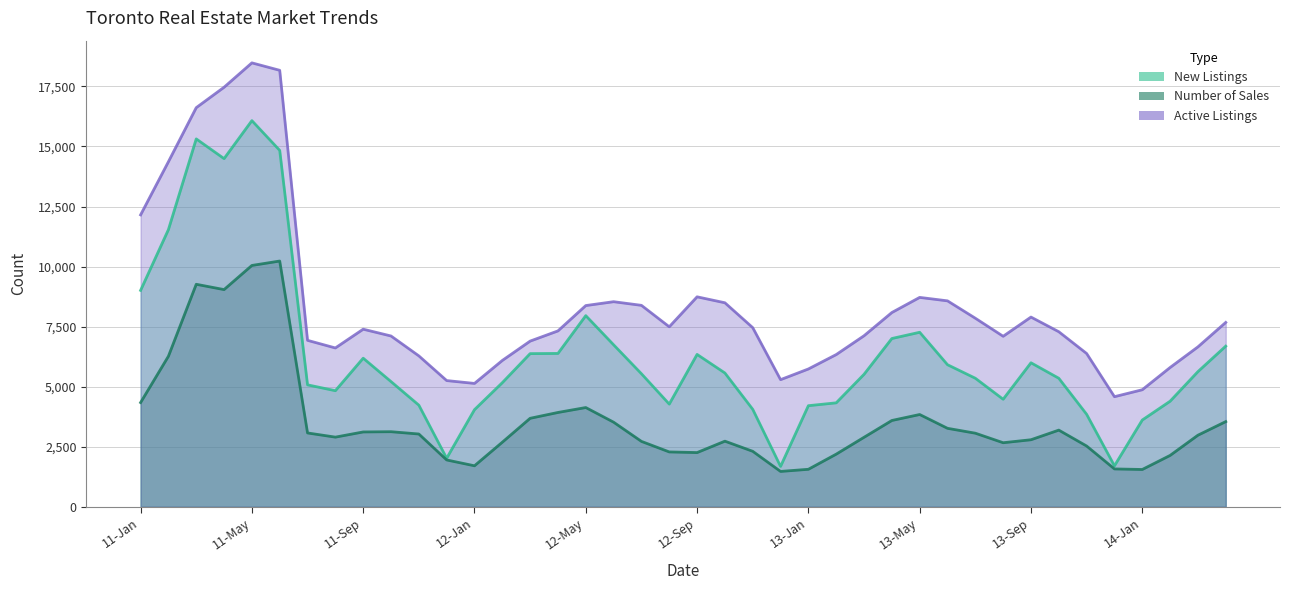

Reading left to right, list all the values displayed in this chart.

New Listings: 9008	11538	15315	14494	16076	14837	5075	4831	6185	5211	4229	2019	4041	5165	6375	6383	7956	6742	5537	4273	6342	5568	4056	1679	4207	4326	5513	7004	7264	5913	5350	4475	5994	5349	3849	1703	3610	4393	5625	6686
Number of Sales: 4337	6266	9262	9041	10046	10230	3072	2898	3114	3124	3028	1948	1705	2686	3682	3925	4130	3520	2721	2282	2255	2730	2308	1470	1559	2189	2891	3591	3840	3265	3062	2665	2789	3190	2528	1574	1551	2136	2978	3544
Active Listings: 12152	14365	16616	17466	18481	18171	6928	6611	7392	7109	6281	5253	5134	6090	6896	7321	8376	8537	8385	7492	8740	8492	7456	5291	5736	6335	7119	8086	8716	8572	7849	7097	7897	7286	6380	4582	4871	5797	6656	7674